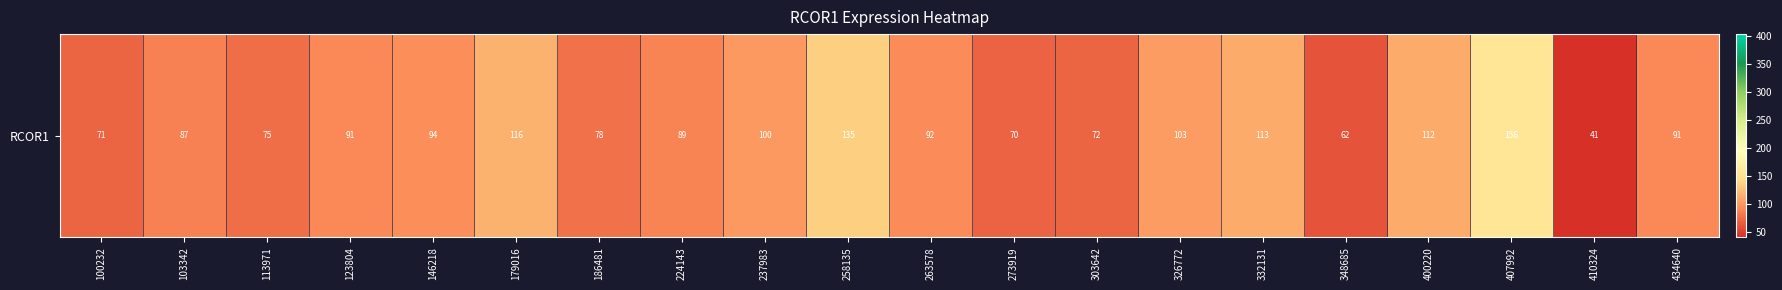

Which has a higher value, 434640 or 326772?

326772